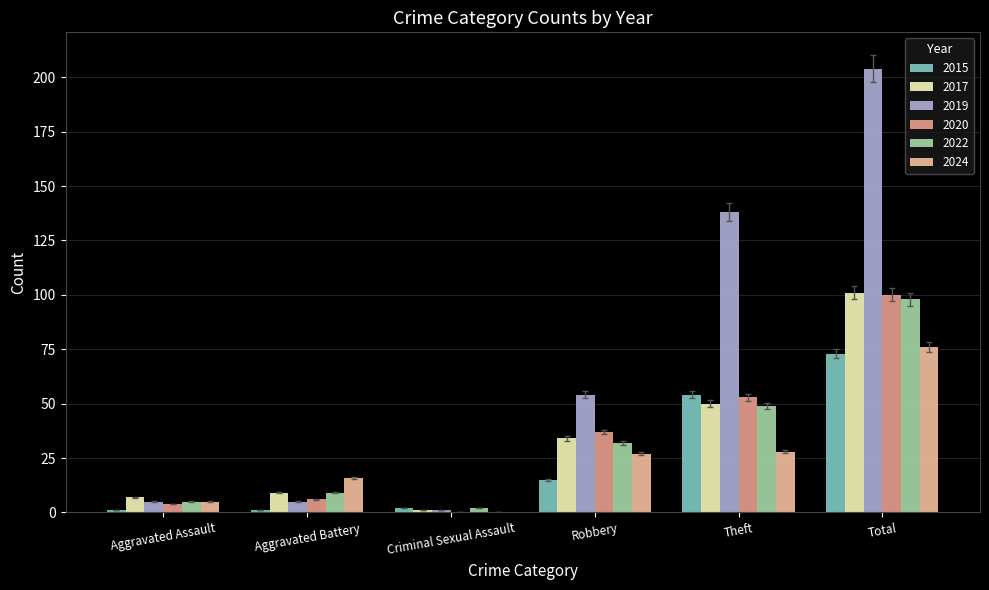

At which label is 2024 closest to 38?

Theft